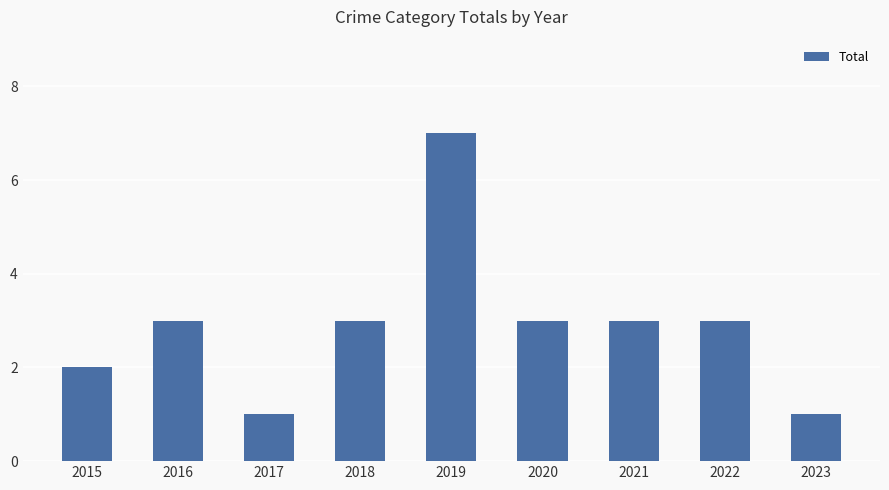

The value at 2022 is 5. True or false?

False